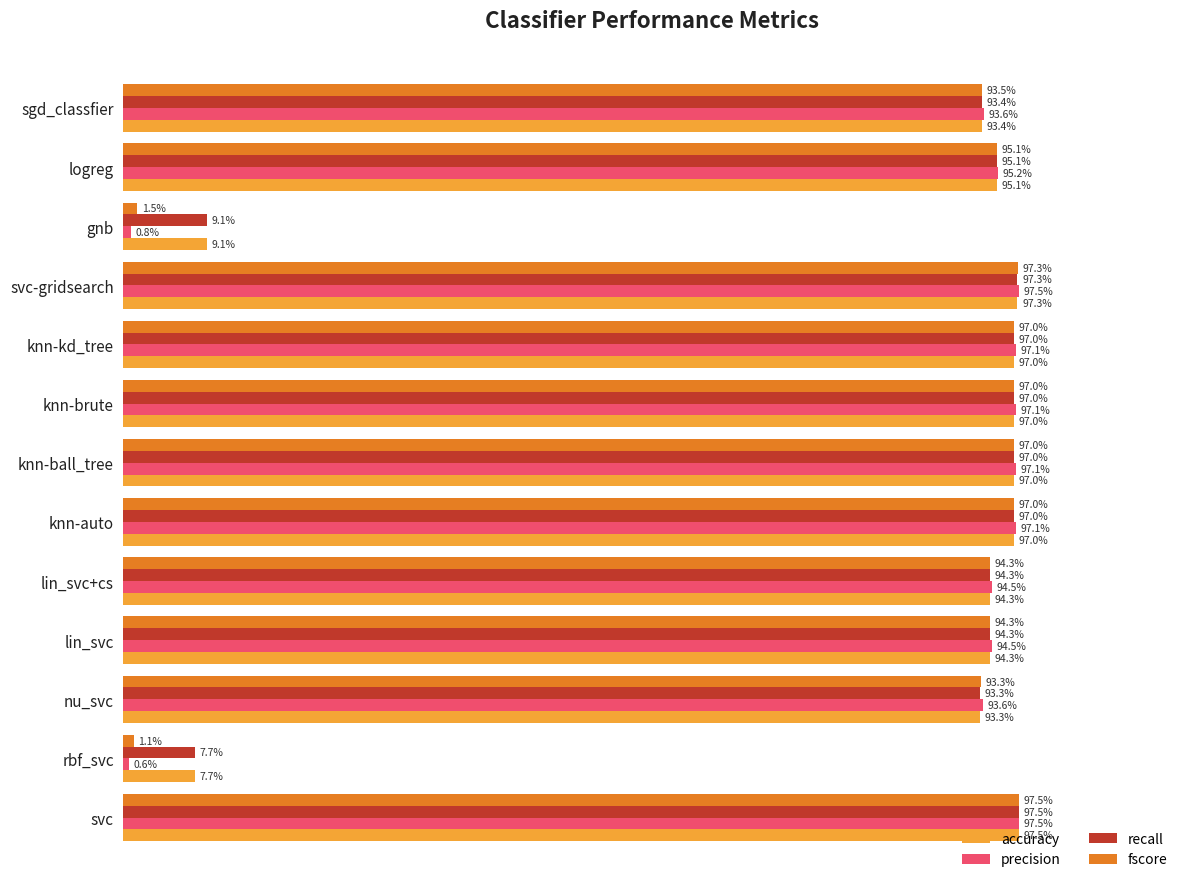

What are all the series names shown in the legend?

accuracy, precision, recall, fscore